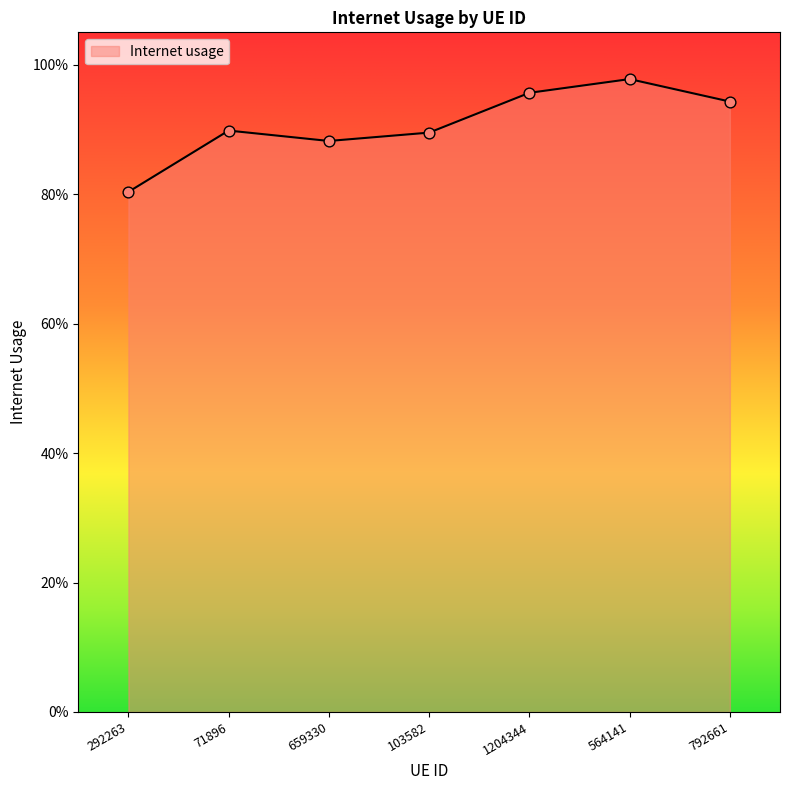

Does the chart have visible grid lines?

No